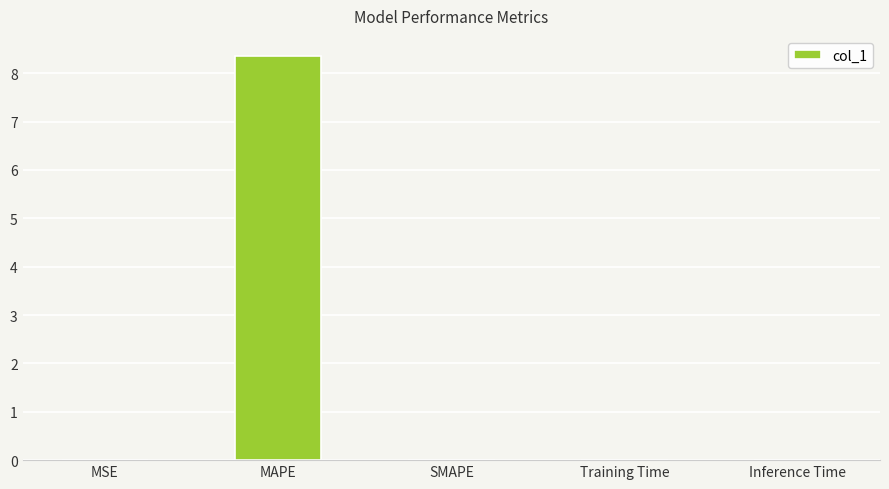

Is it true that the value at SMAPE is 5.6?

False